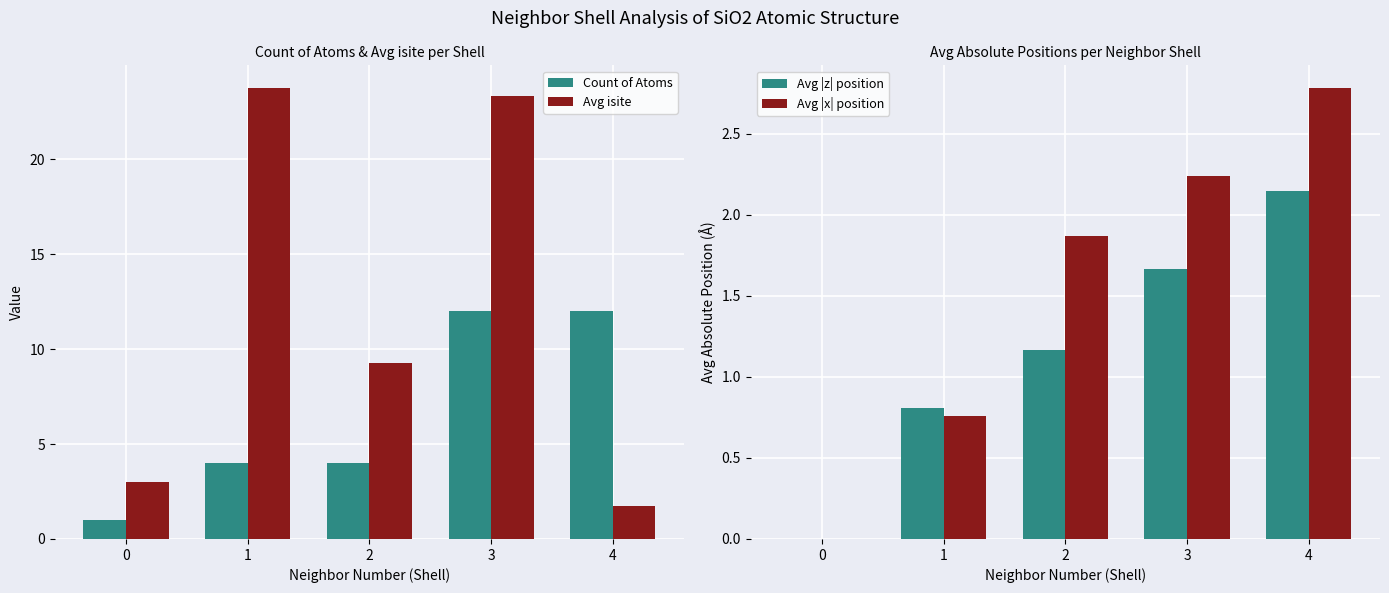

At which label does Count of Atoms first exceed 4?

3